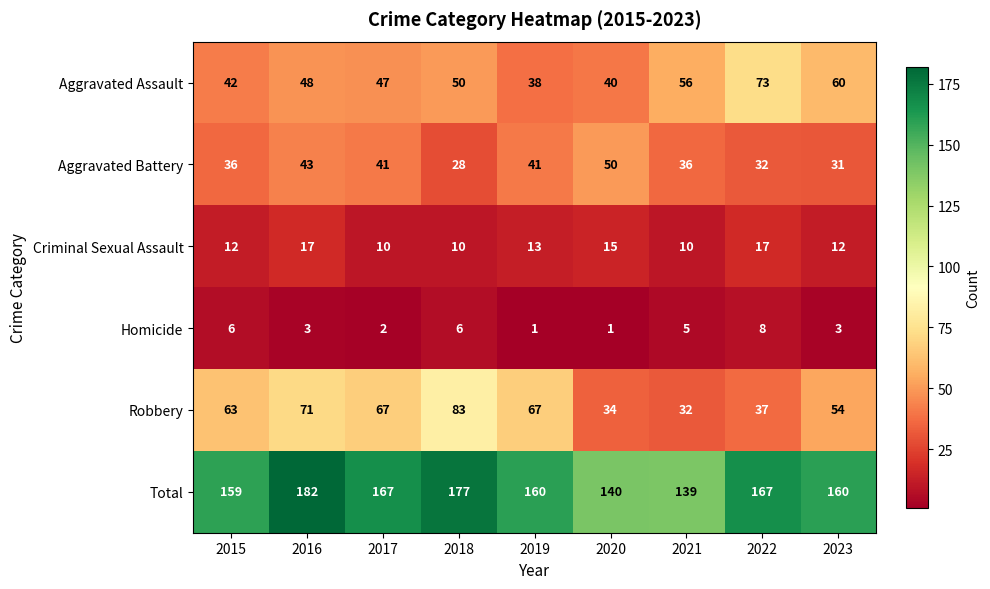

True or false: Criminal Sexual Assault has a value of 10 at 2017.

True